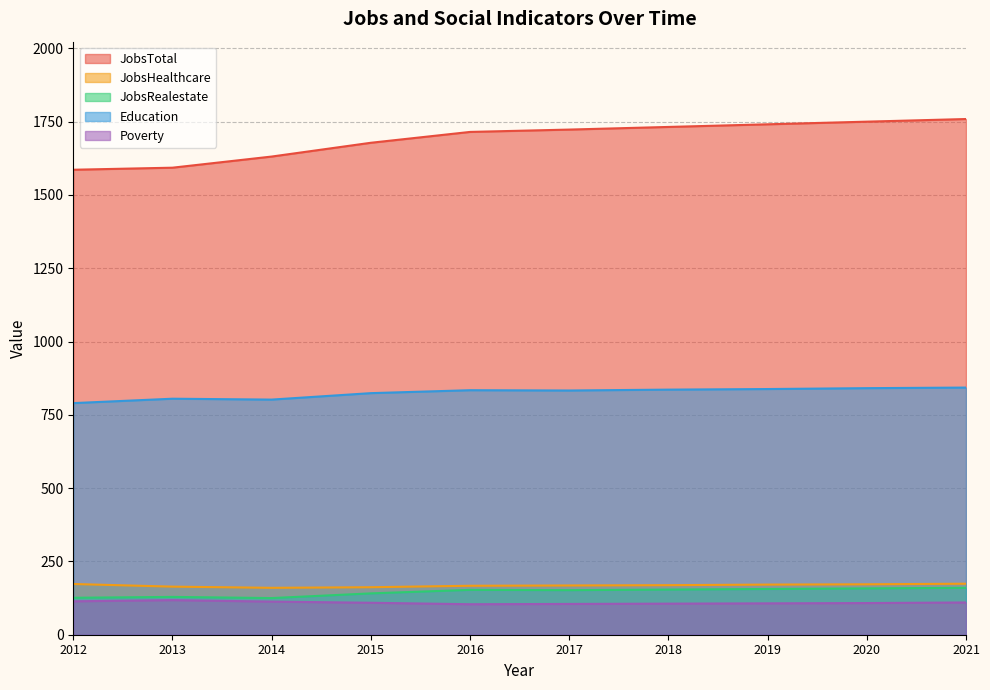

What value does the Education series have at 2018, to the nearest 10?

840